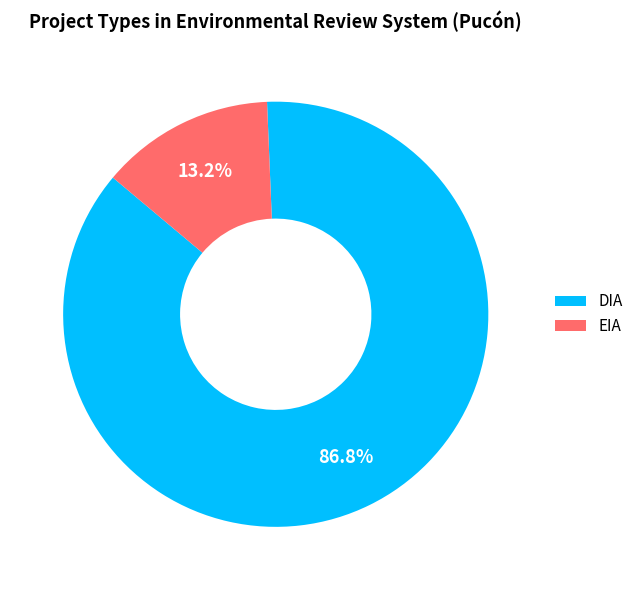

To the nearest percent, what percentage of the pie is EIA?

13%